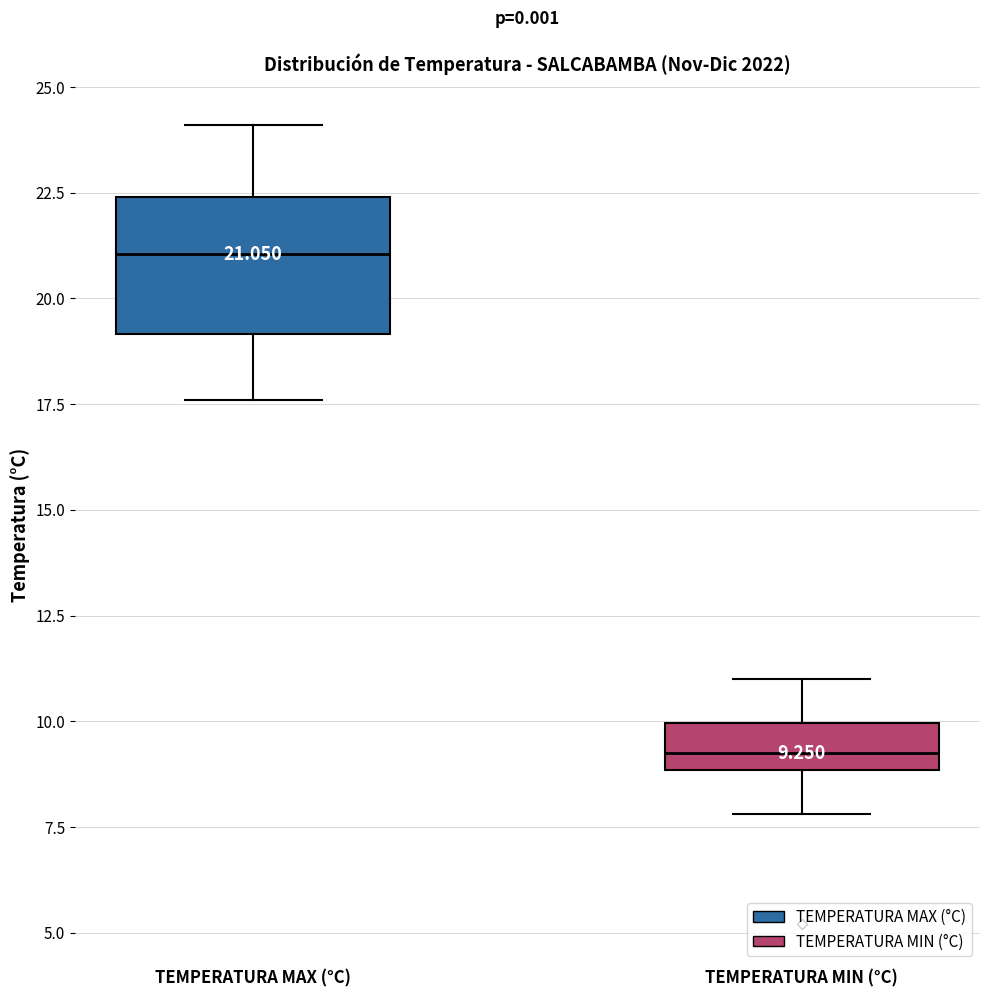

Which box's median line is the lowest?

TEMPERATURA MIN (°C)